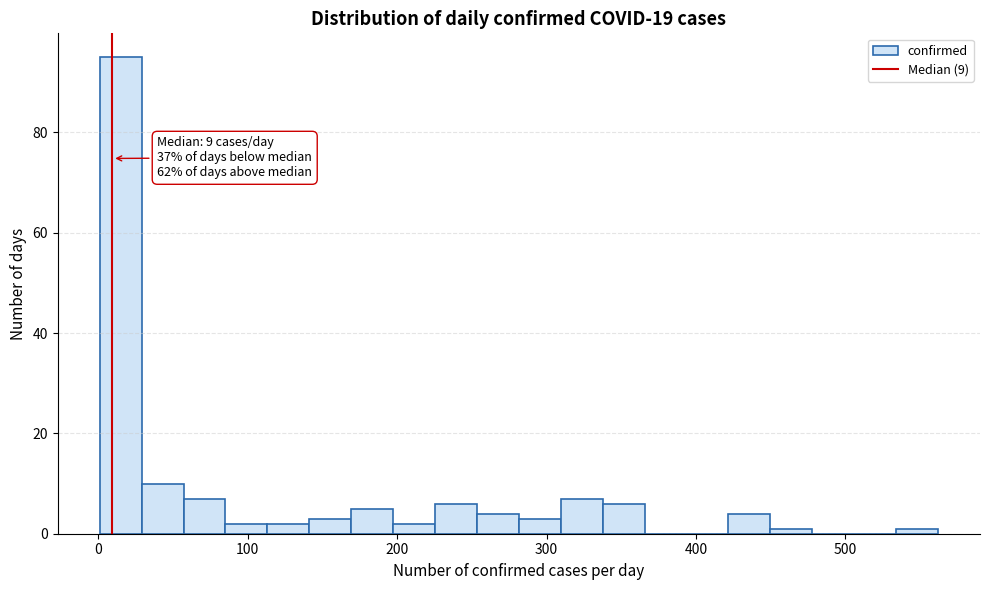

Around what value on the x-axis is the tallest bar? Give the approximate position of its centre, as read against the axis.

20